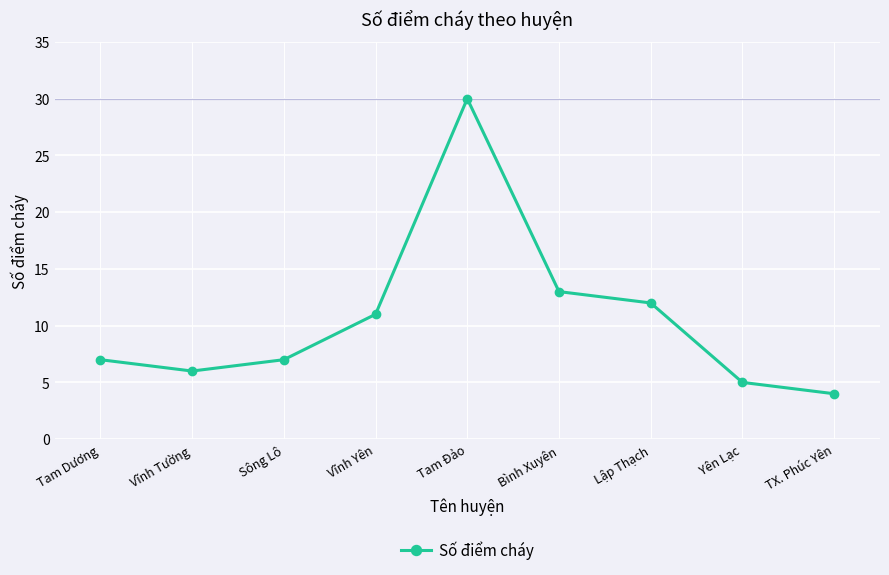

True or false: the data shows 4 at TX. Phúc Yên.

True